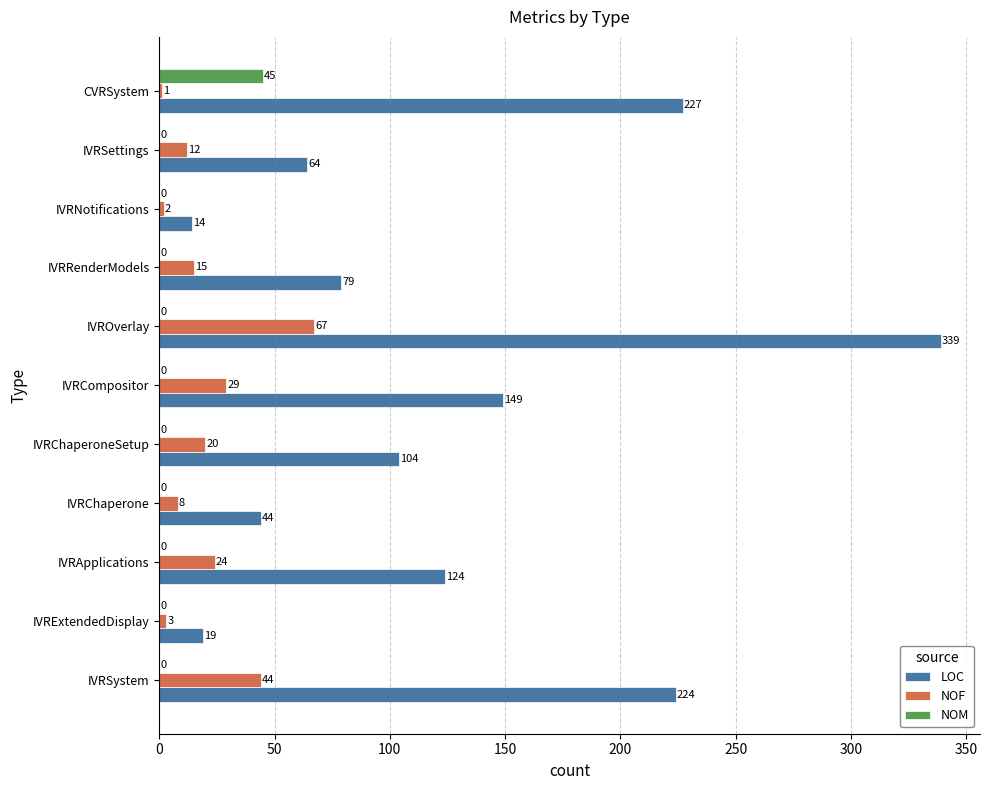

Which series has the largest total across all categories?

LOC